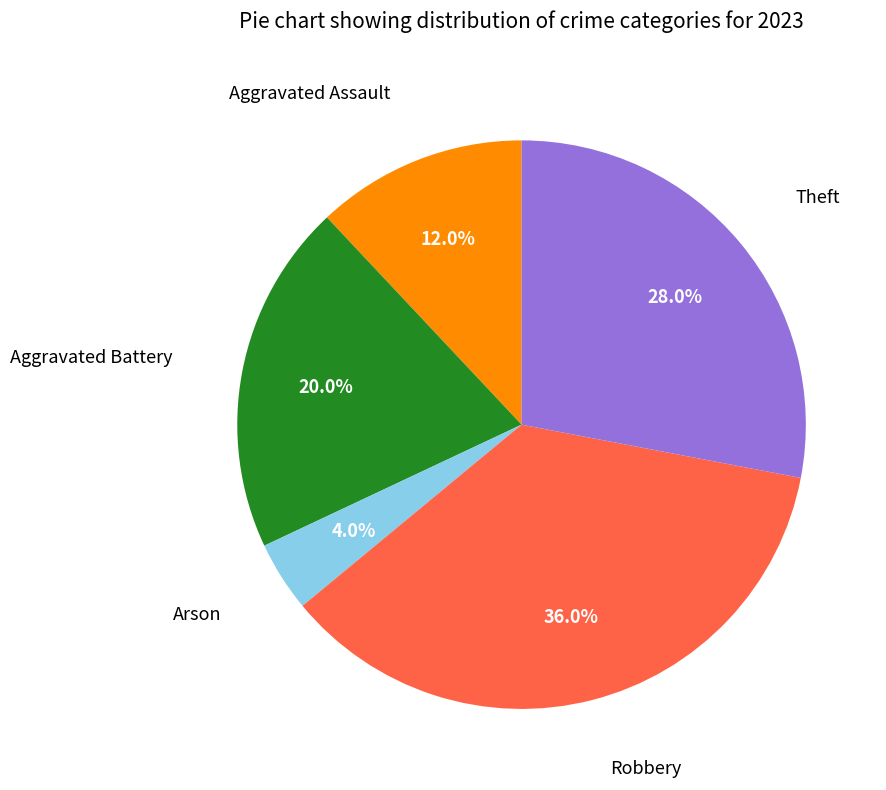

To the nearest percent, what is the difference between the Aggravated Assault and Arson slice percentages?

8%